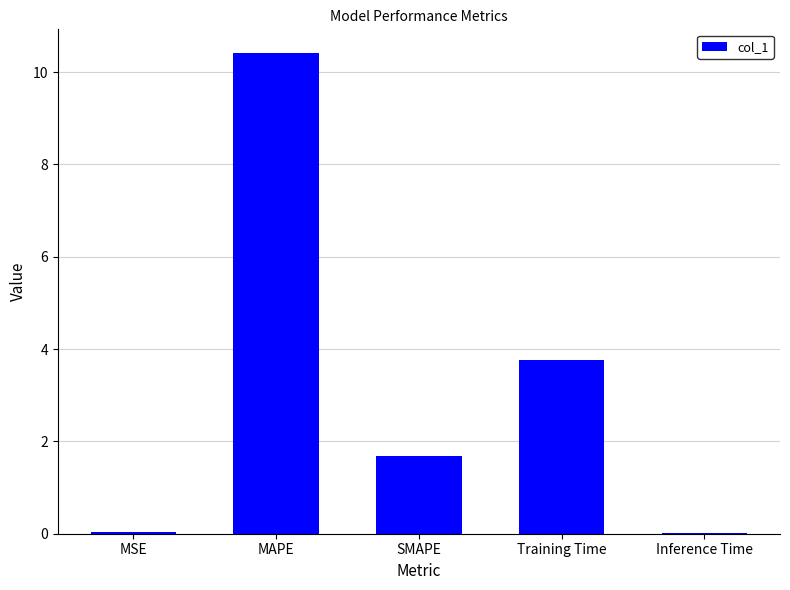

Where is the data nearest to the value 5?

Training Time